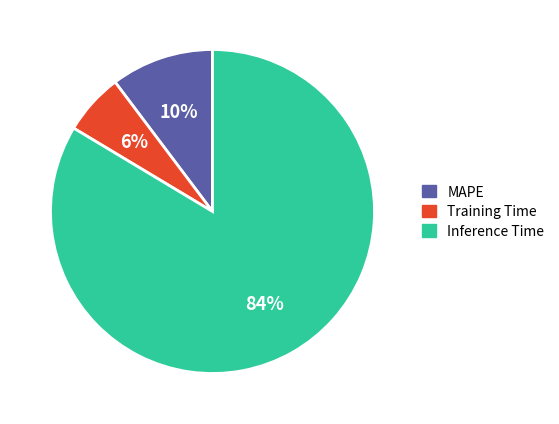

What percentage is the Inference Time slice, to the nearest percent?

84%